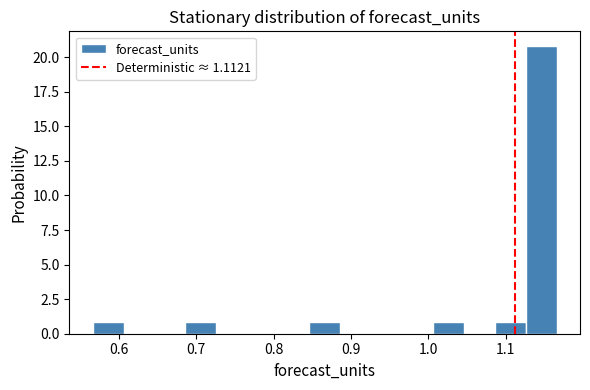

Reading left to right, list every bar in this chart as the range it spans on the x-axis followed by its height. Neither the bar edges nor the heights are printed on the chart, so give them approximately, as read against the axes.

0.57 to 0.61: 1
0.61 to 0.65: 0
0.65 to 0.69: 0
0.69 to 0.73: 1
0.73 to 0.77: 0
0.77 to 0.81: 0
0.81 to 0.85: 0
0.85 to 0.89: 1
0.89 to 0.93: 0
0.93 to 0.97: 0
0.97 to 1.01: 0
1.01 to 1.05: 1
1.05 to 1.09: 0
1.09 to 1.13: 1
1.13 to 1.17: 21